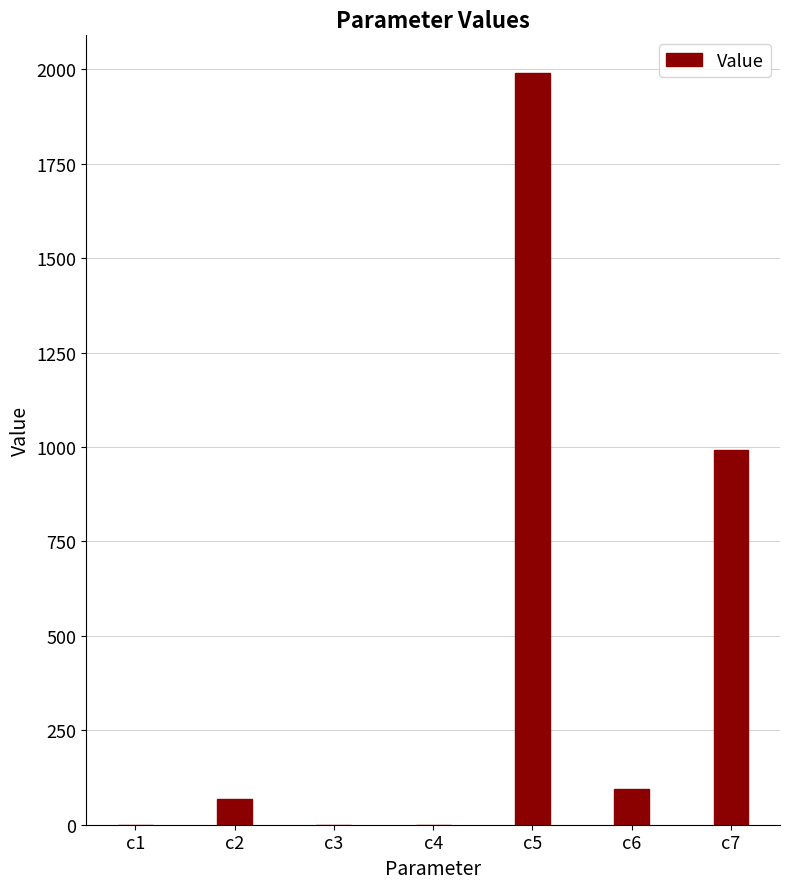

What is the change in value from c2 to c5?

+1922.8